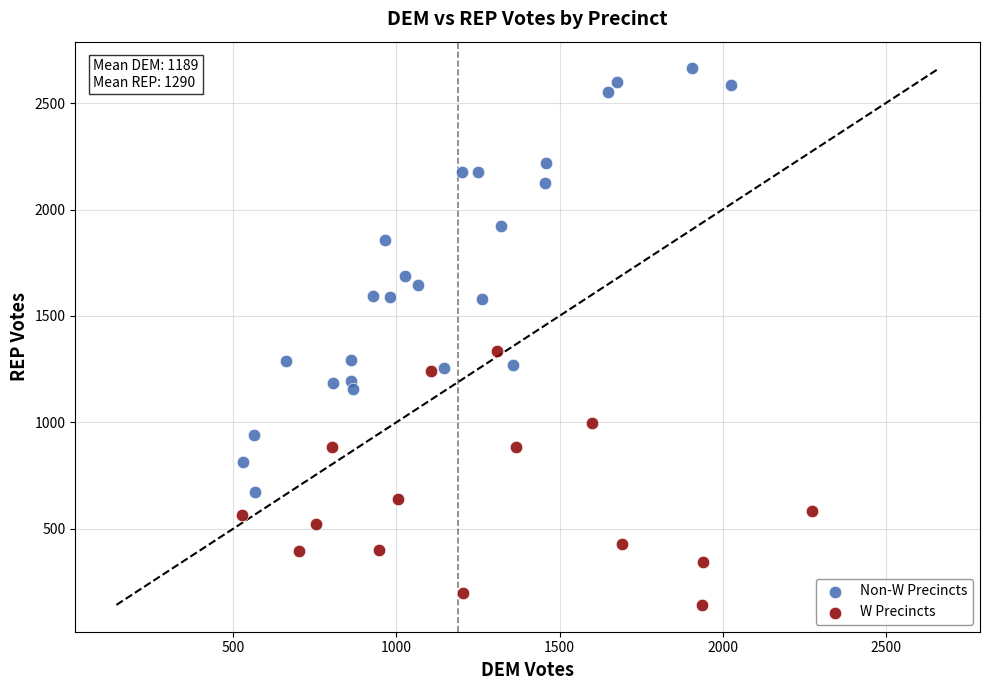

Which series contains the lowest Y value?

W Precincts